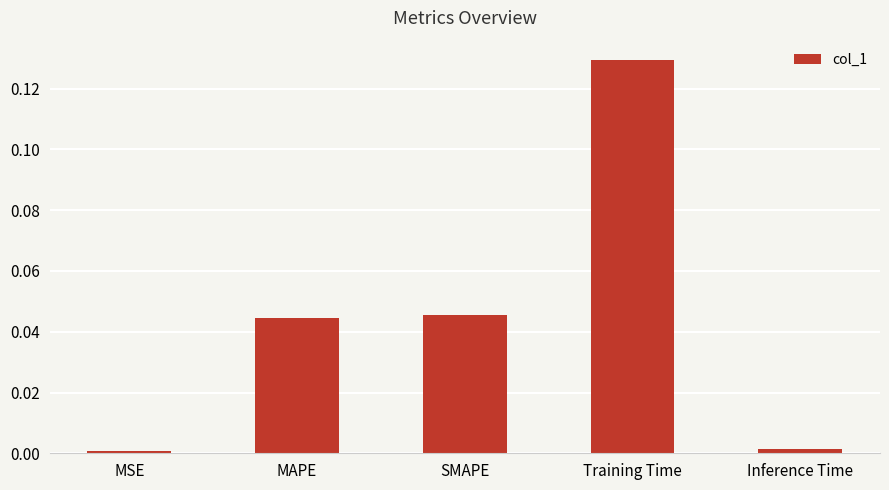

Which label corresponds to the largest value in the chart?

Training Time